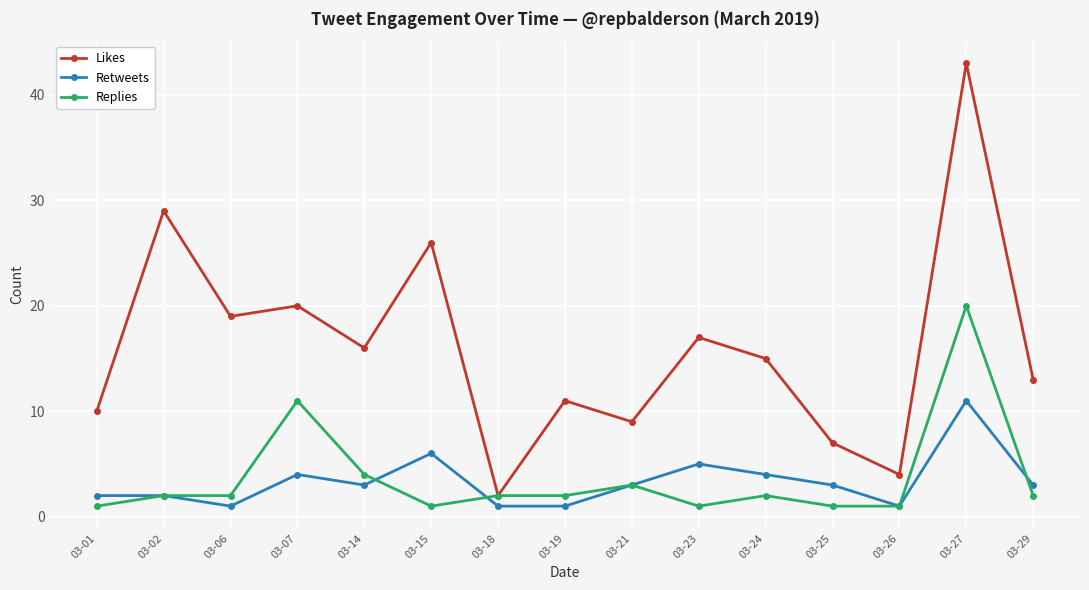

List the series in order of their peak value, highest first.

Likes, Replies, Retweets